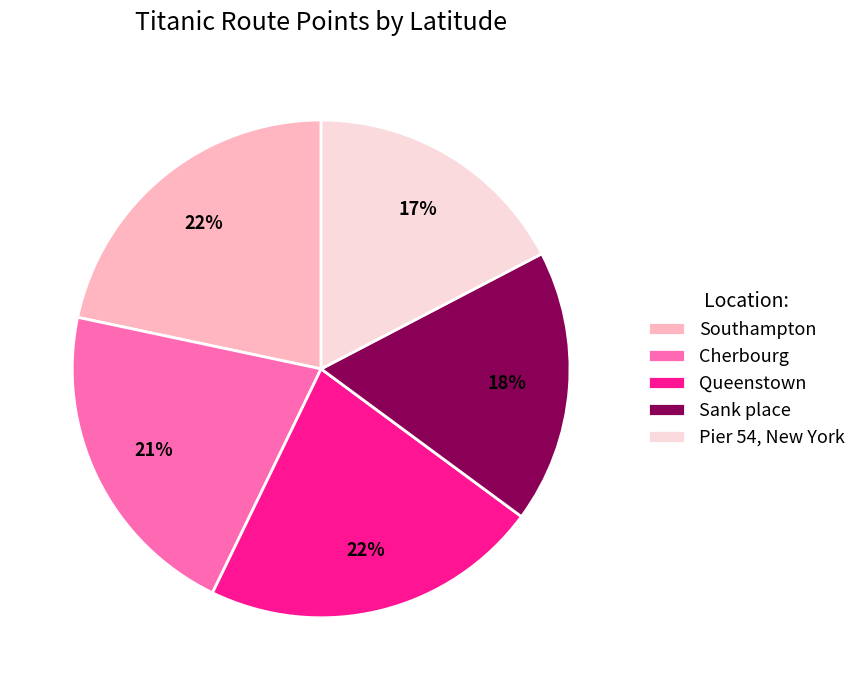

To the nearest percent, what portion does Southampton represent?

22%